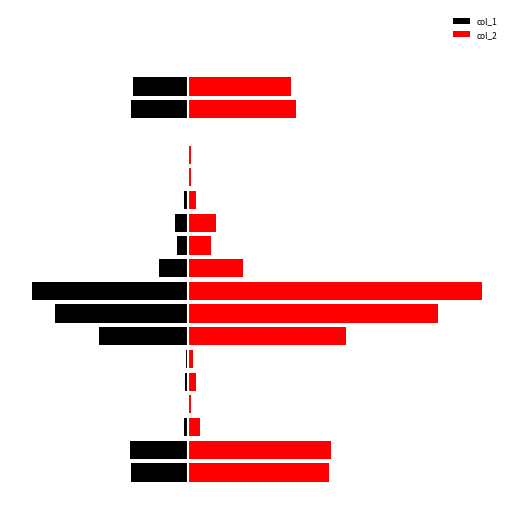

What is the lowest value of the col_2 series?

1880